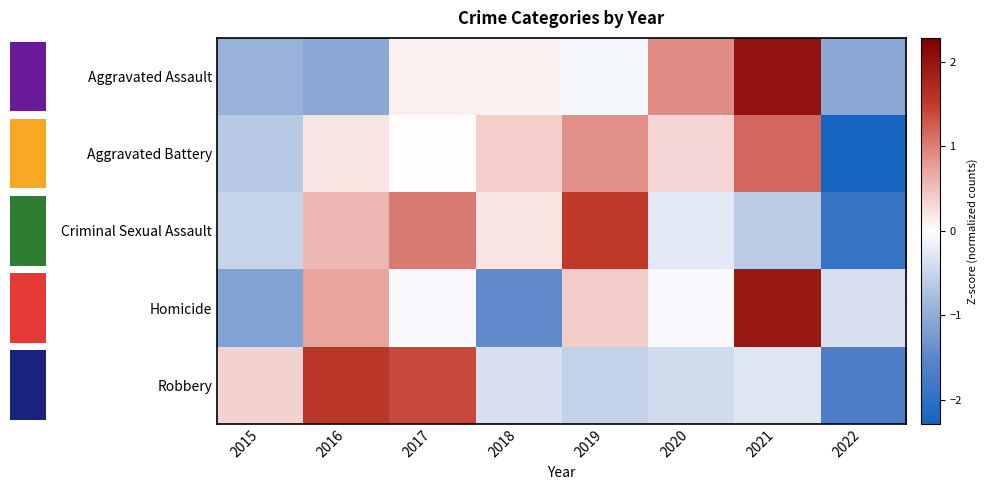

Where does the Criminal Sexual Assault series first go above 0?

2016